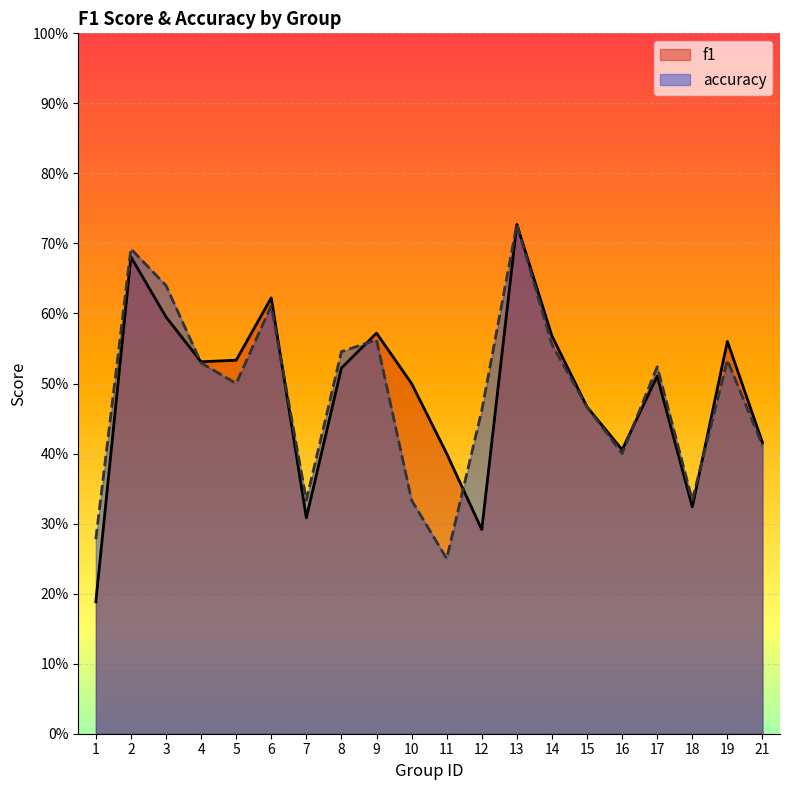

Count the f1 values in the range 0 to 1.

20